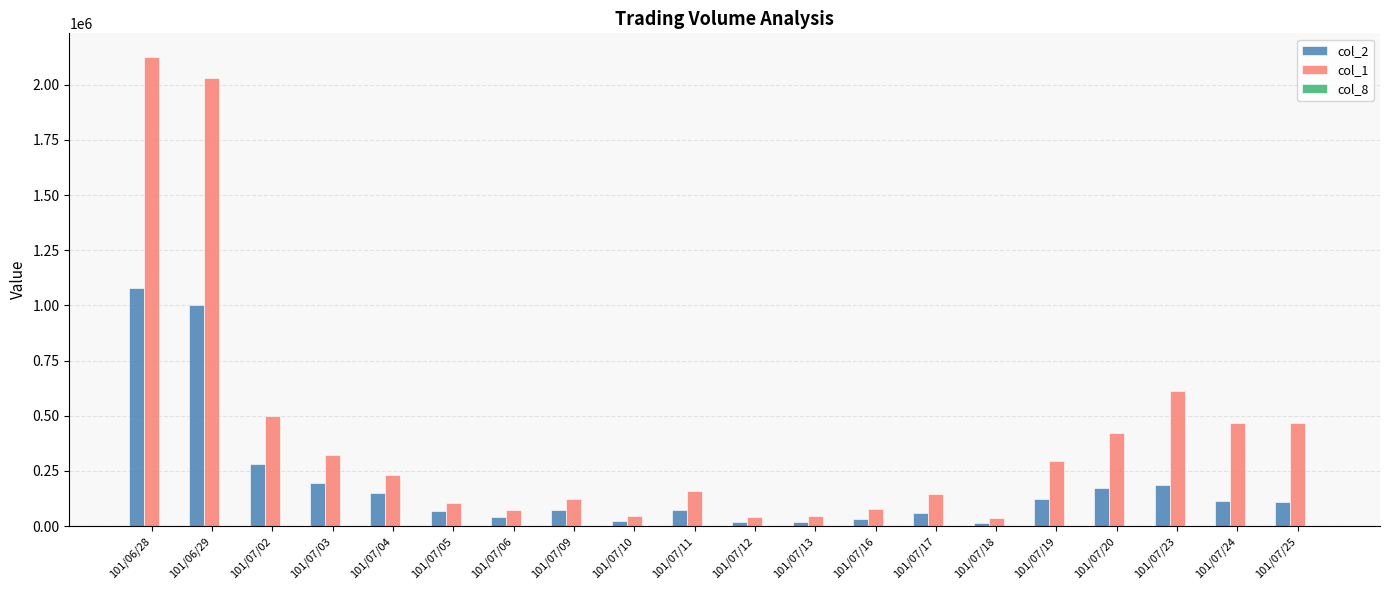

How many groups of bars are there?

20